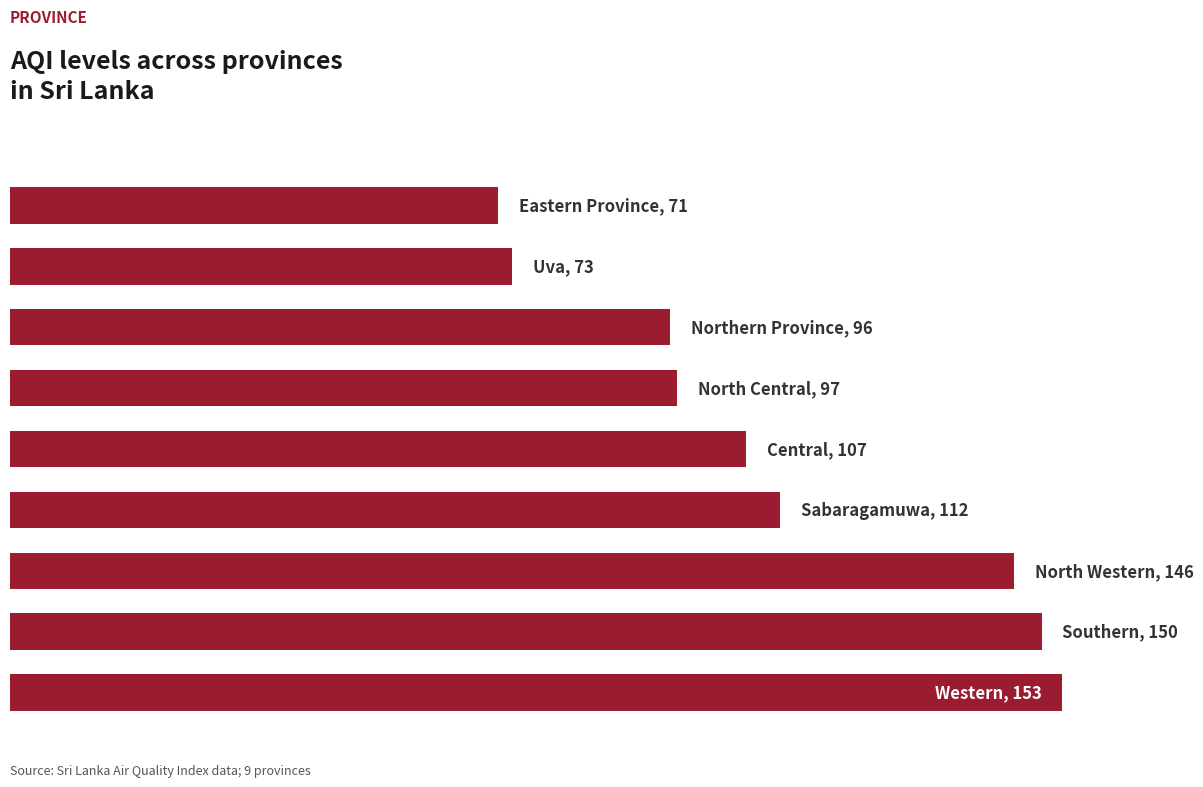

What is the difference between the maximum and second lowest values?

80